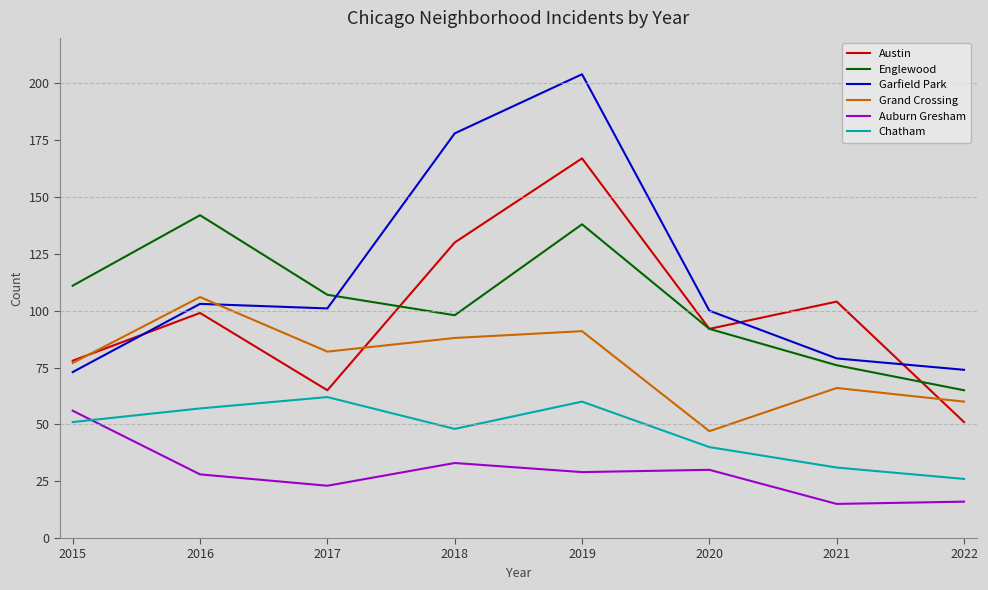

How many series are shown in this chart?

6